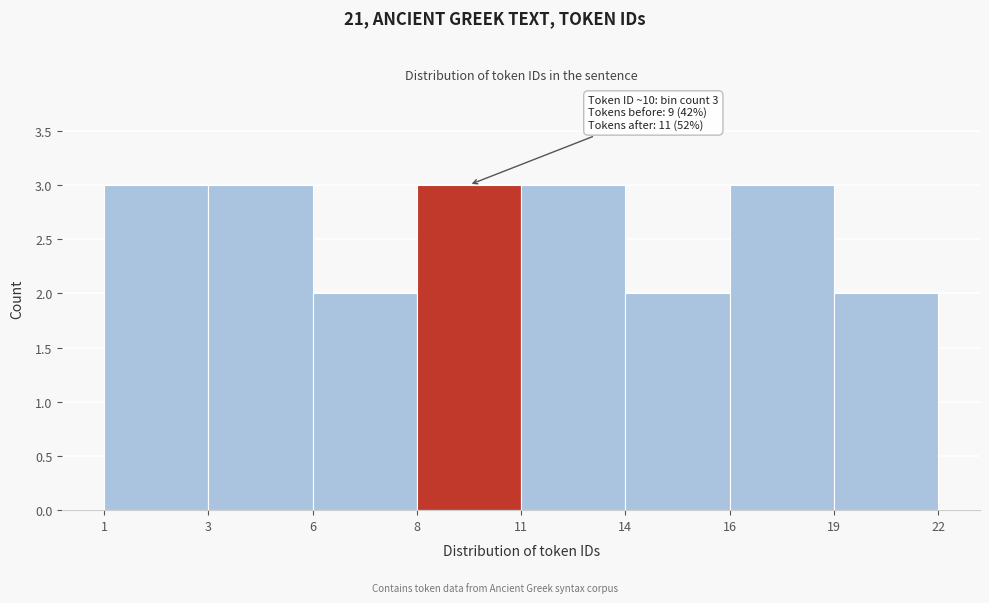

Reading left to right, what are all the values shown in this chart?

3	3	2	3	3	2	3	2